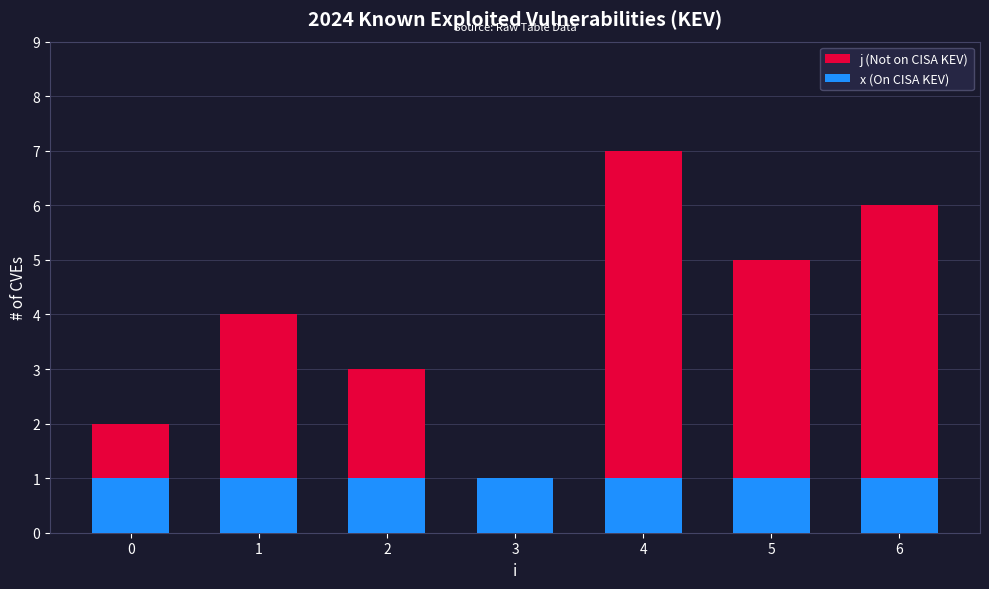

What is the maximum value shown in the chart?

7